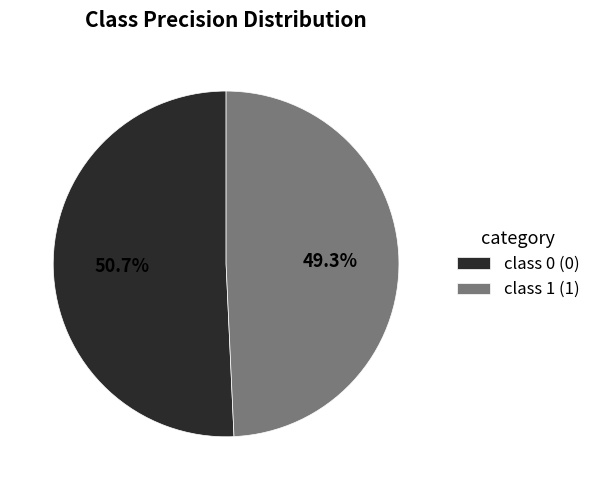

Is there a majority slice in this chart?

Yes